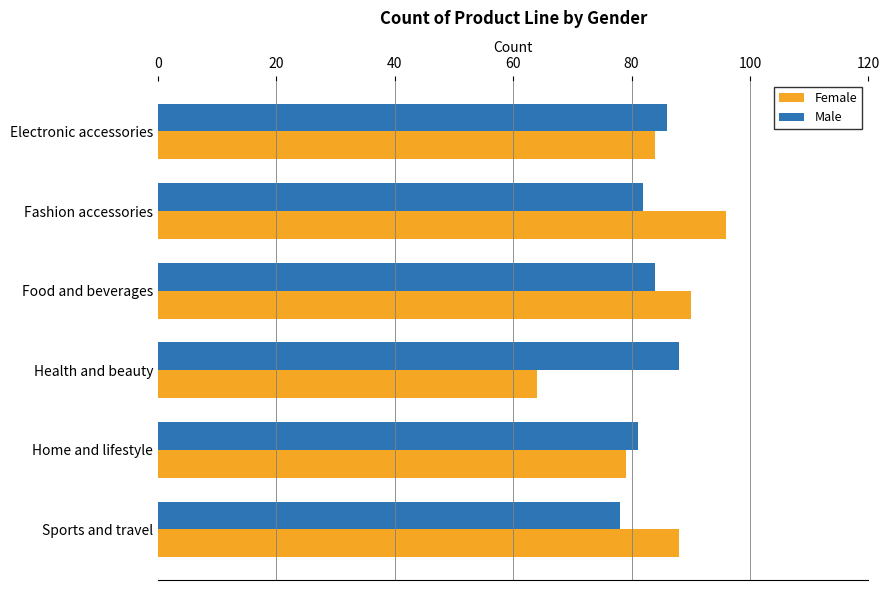

True or false: Female has a value of 88 at Sports and travel.

True